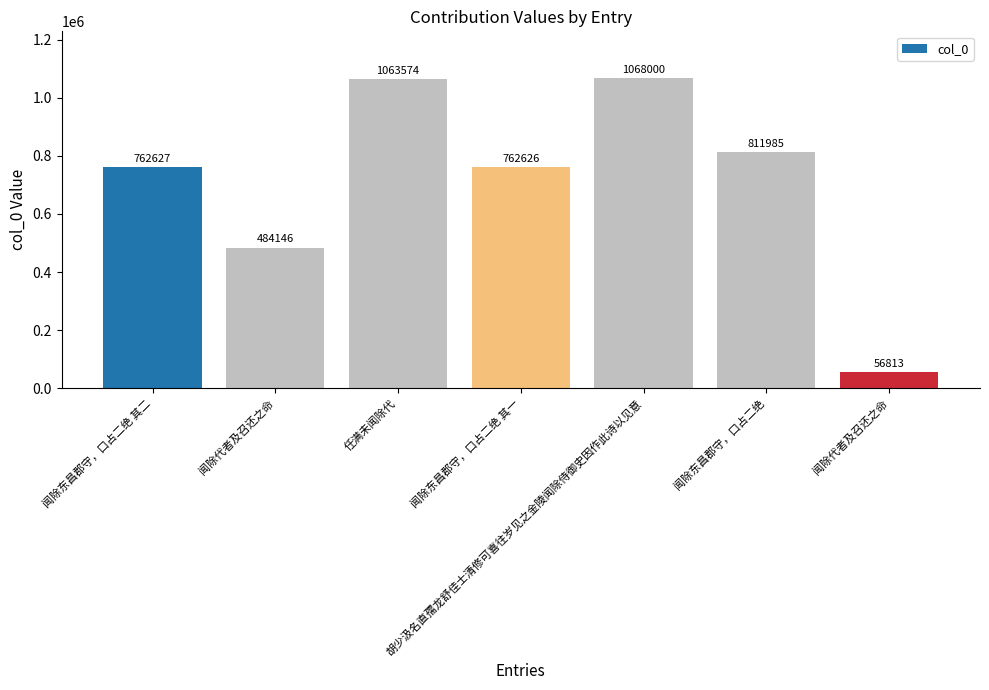

How many bars are there in total?

7